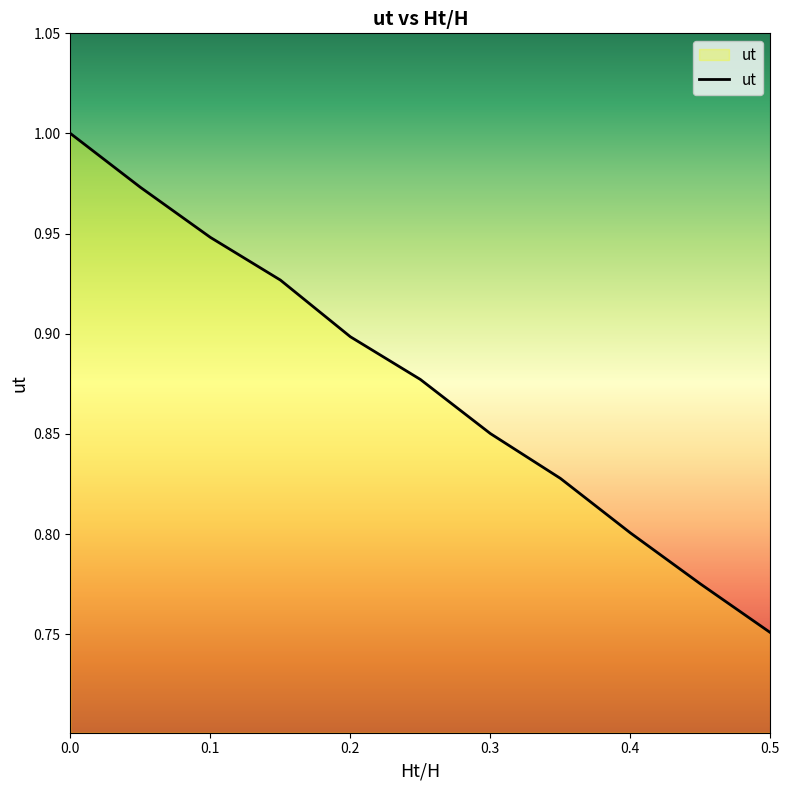

How many series are shown in this chart?

1